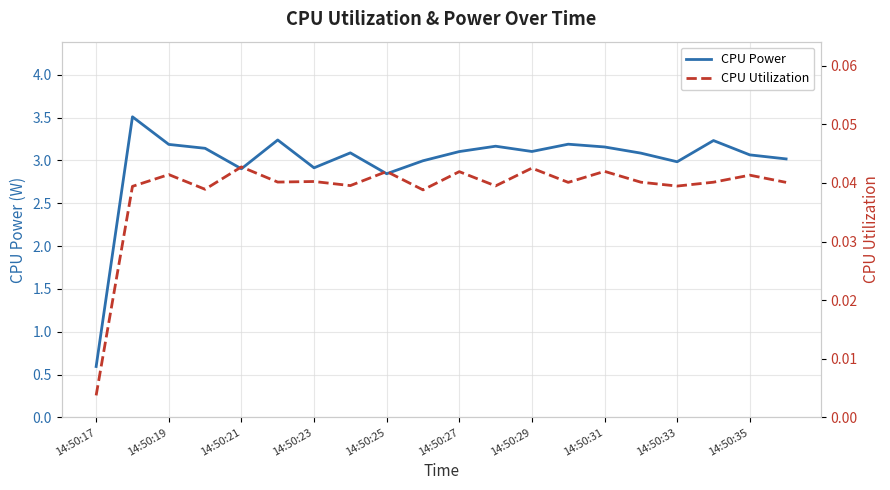

True or false: CPU Power has a value of 0.4 at 14:50:17.

False